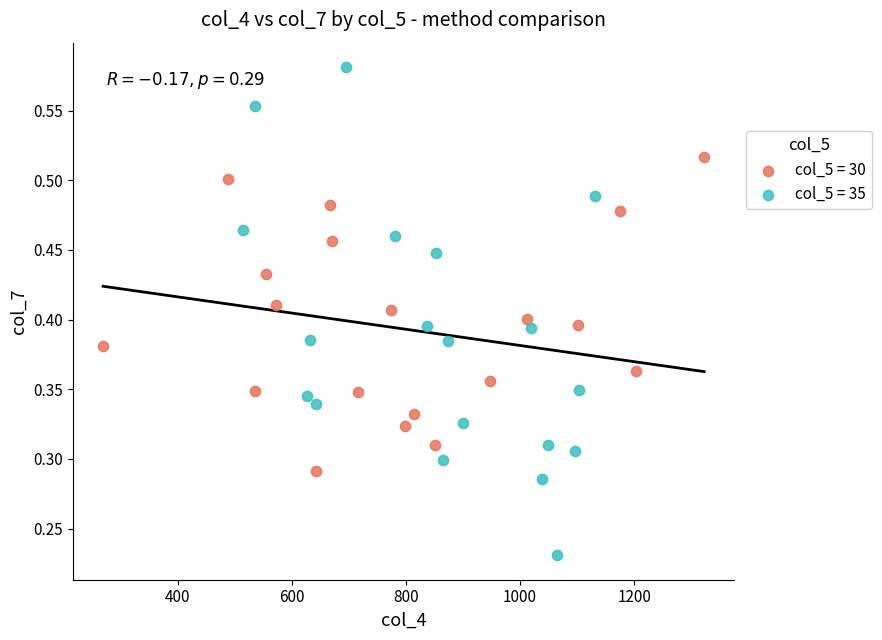

Which series has the widest spread of Y values?

col_5 = 35